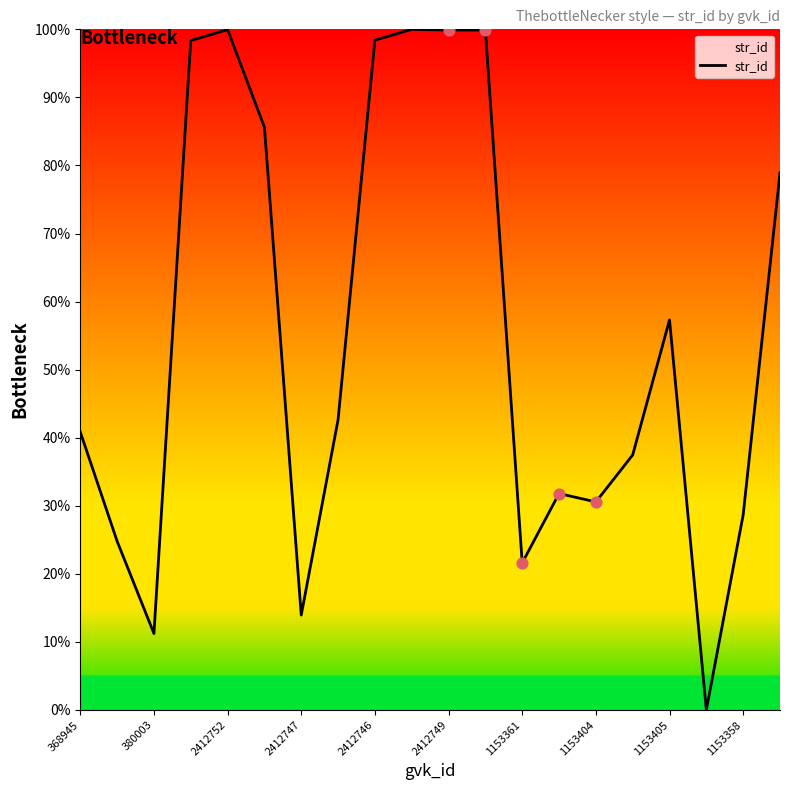

What is the difference between the maximum and minimum values?

100.0